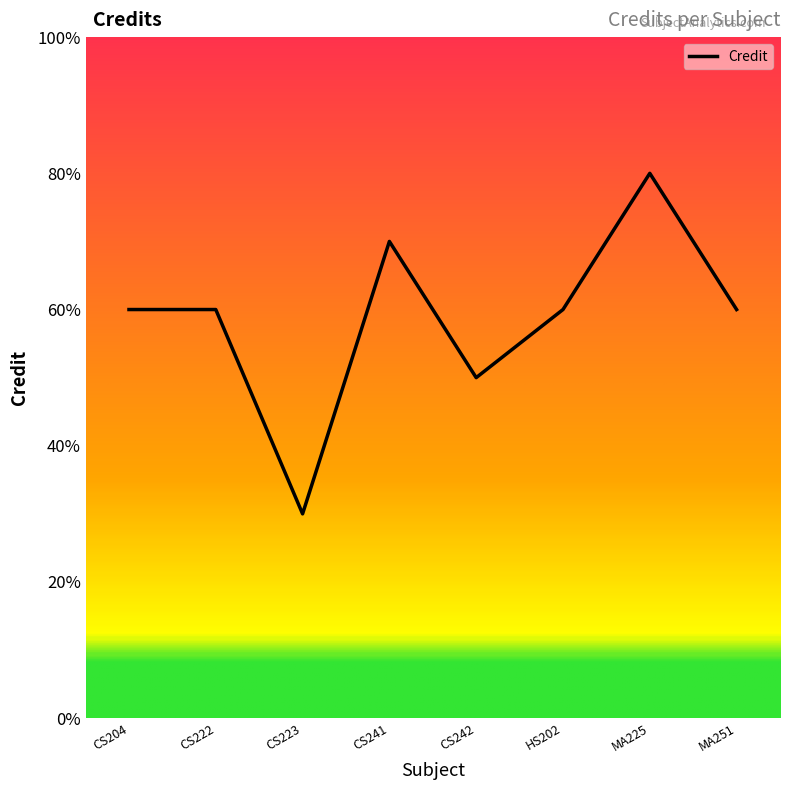

Does the chart display data point markers on the line(s)?

No